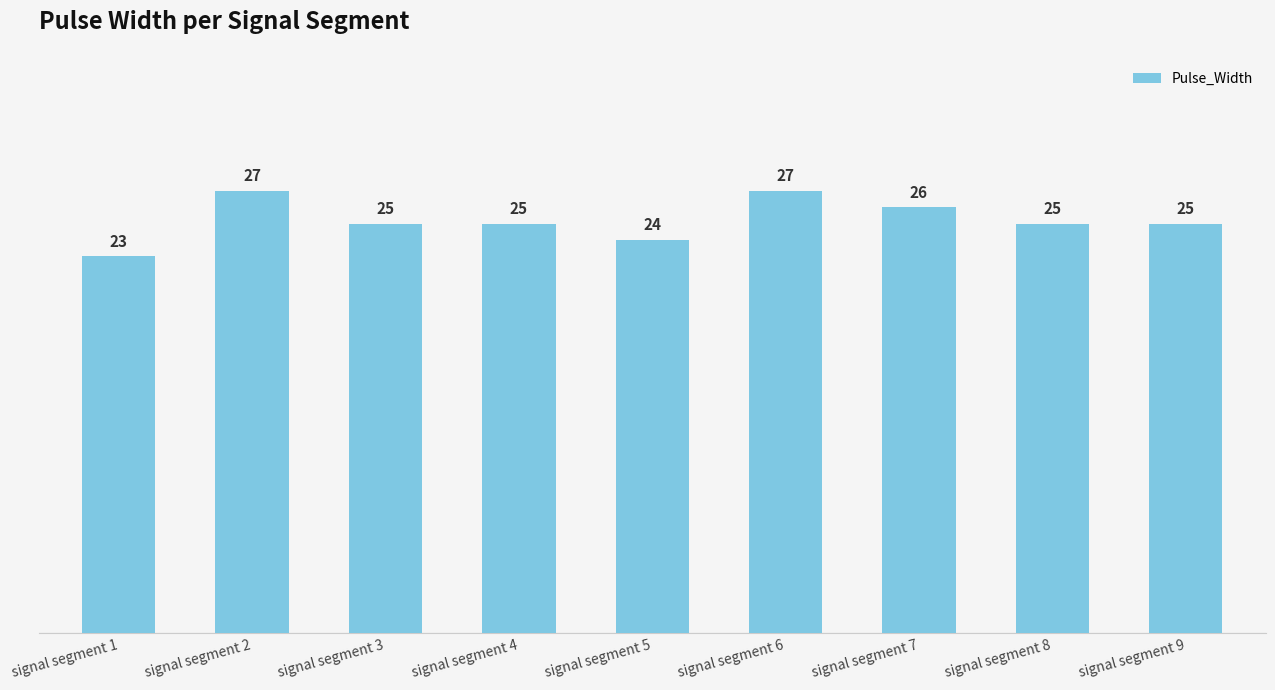

True or false: the data shows 26 at signal segment 7.

True